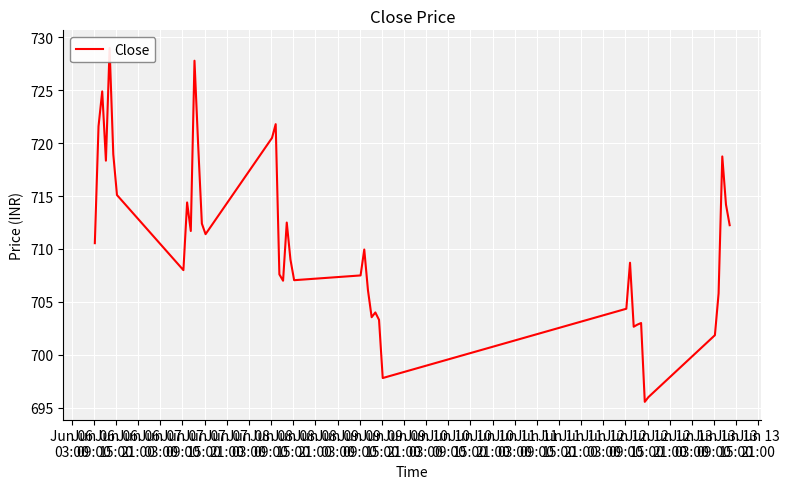

True or false: the data shows 946.7 at Jun 13
03:00.

False